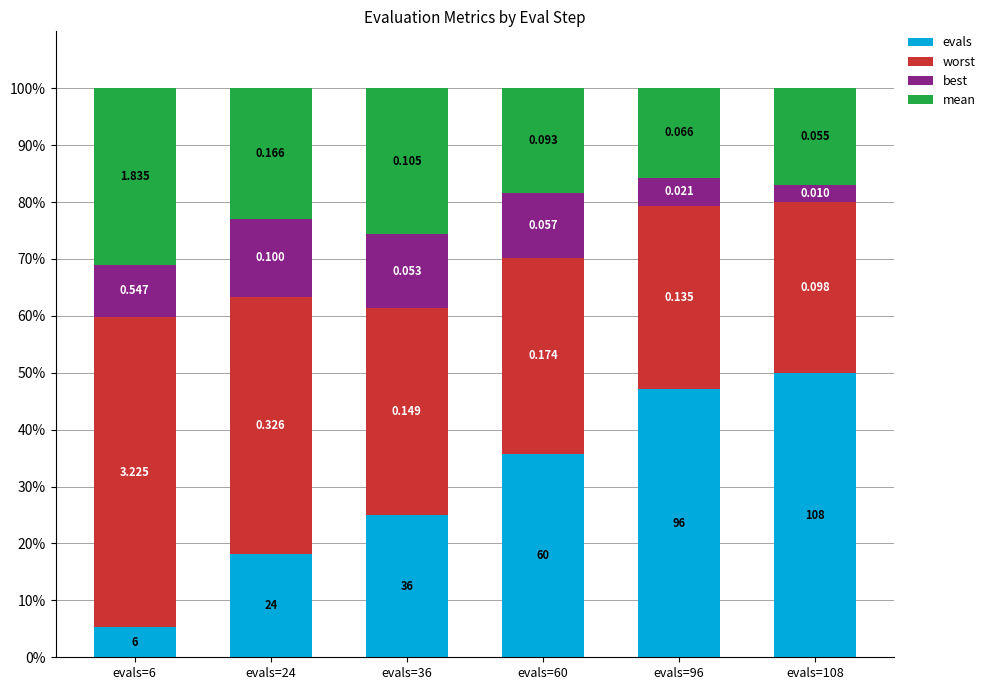

What is the sum of the worst values at evals=6 and evals=108?

84.5